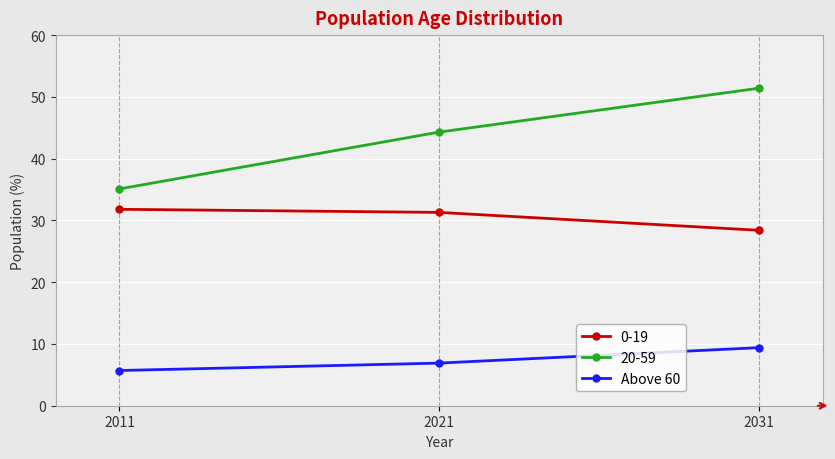

What is the value of the Above 60 point at the 3rd from the left?

9.4